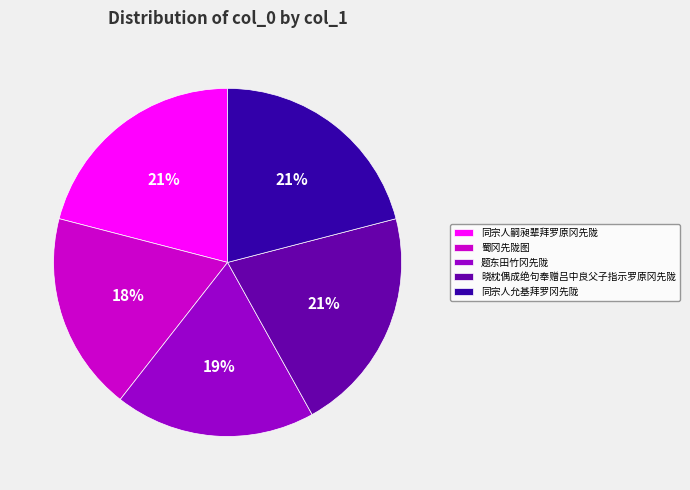

Does 同宗人允基拜罗冈先陇 represent more than half of the total?

No